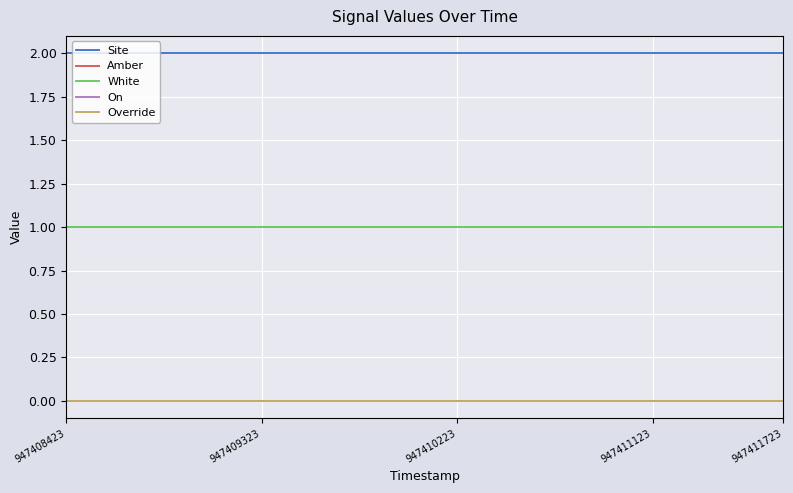

True or false: On has more than 2 points higher than both neighbors.

False